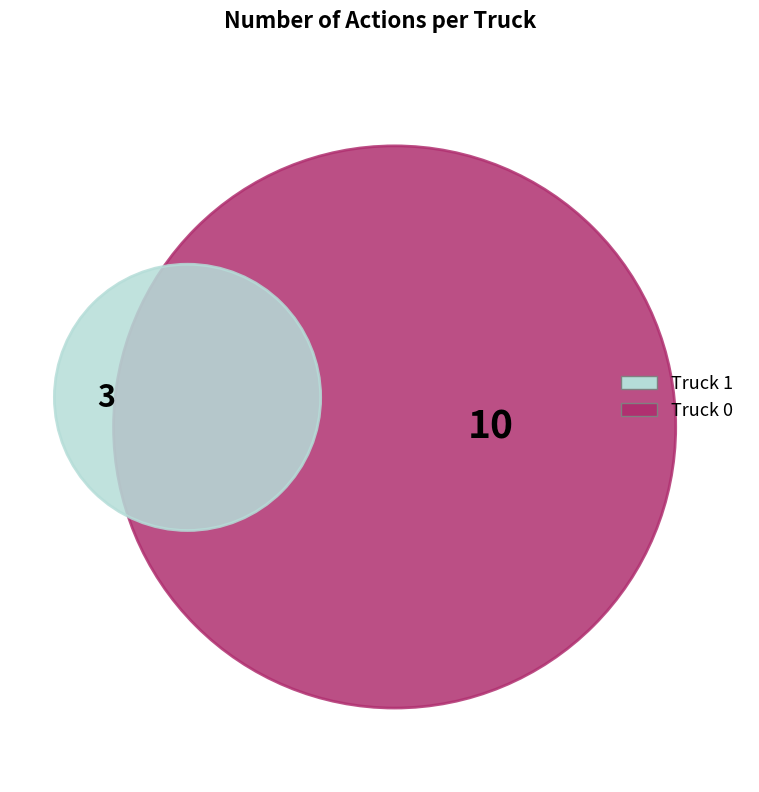

To the nearest percent, what portion does Truck 0 represent?

77%